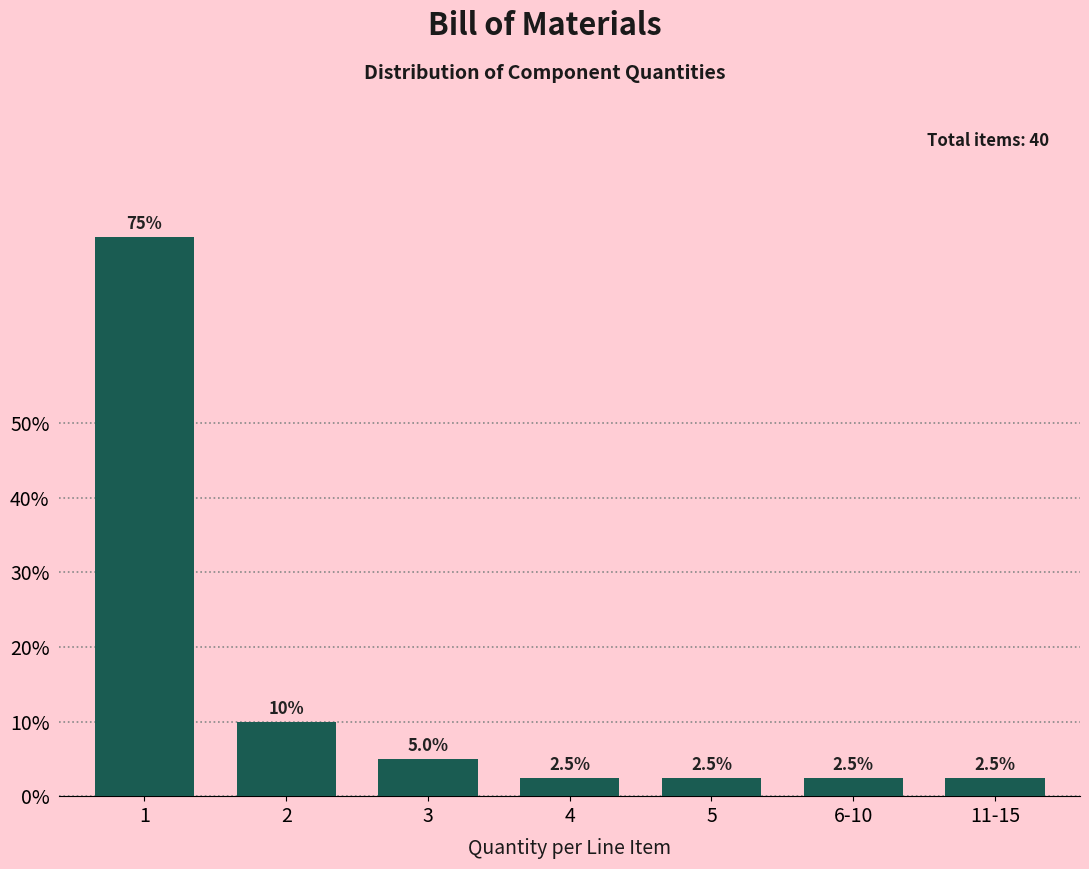

Reading left to right, transcribe all the data shown in this chart.

1=75.0	2=10.0	3=5.0	4=2.5	5=2.5	6-10=2.5	11-15=2.5